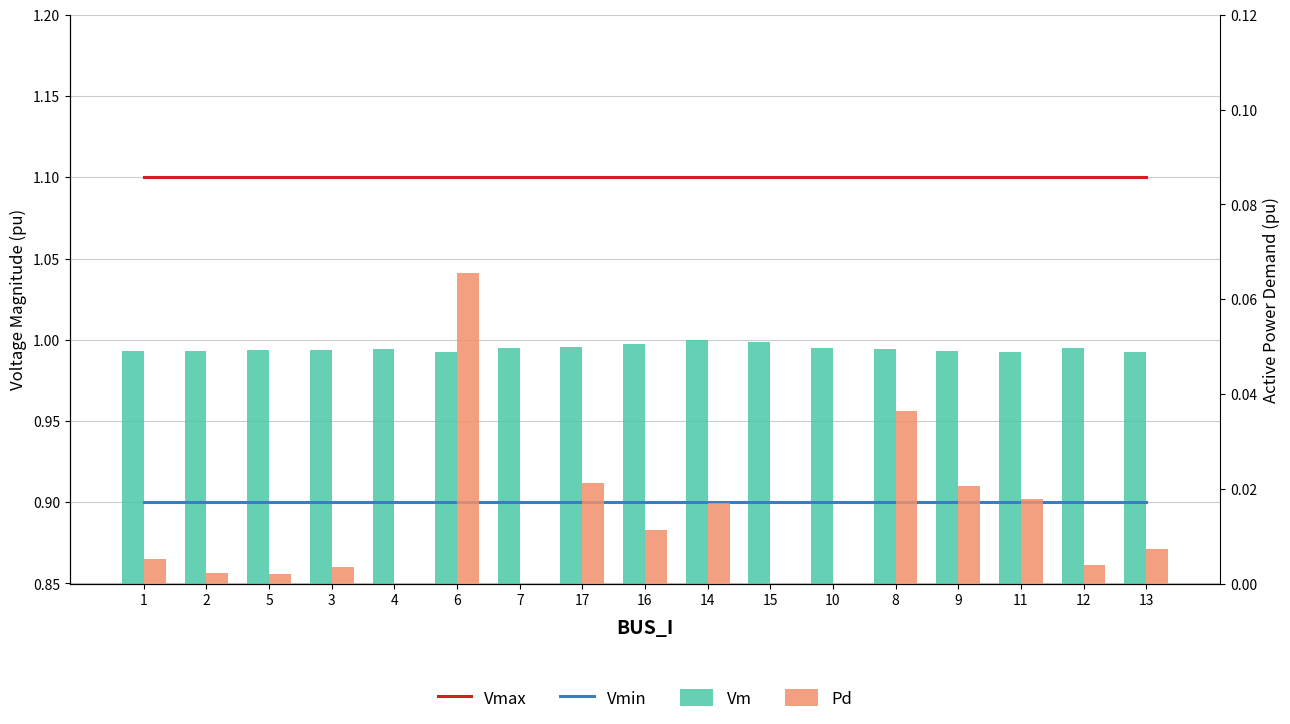

How many series are shown in this chart?

4